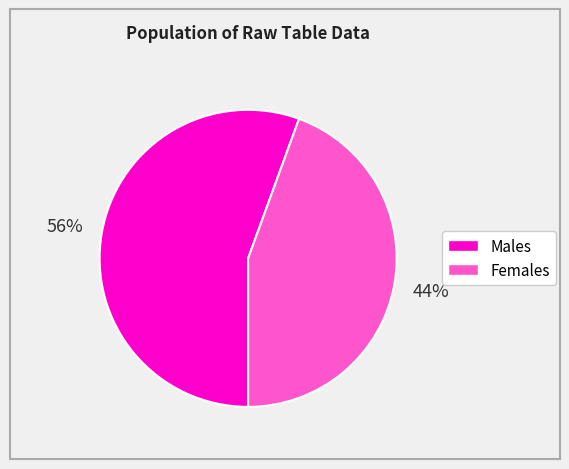

To the nearest percent, what is the average slice percentage?

50%